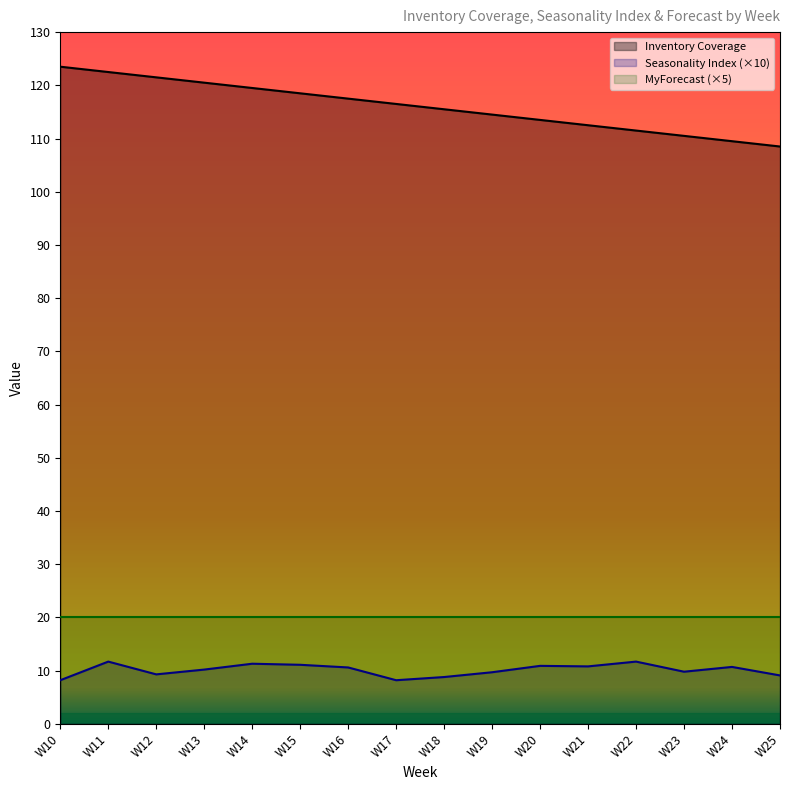

Which category has the highest value across all series?

W10